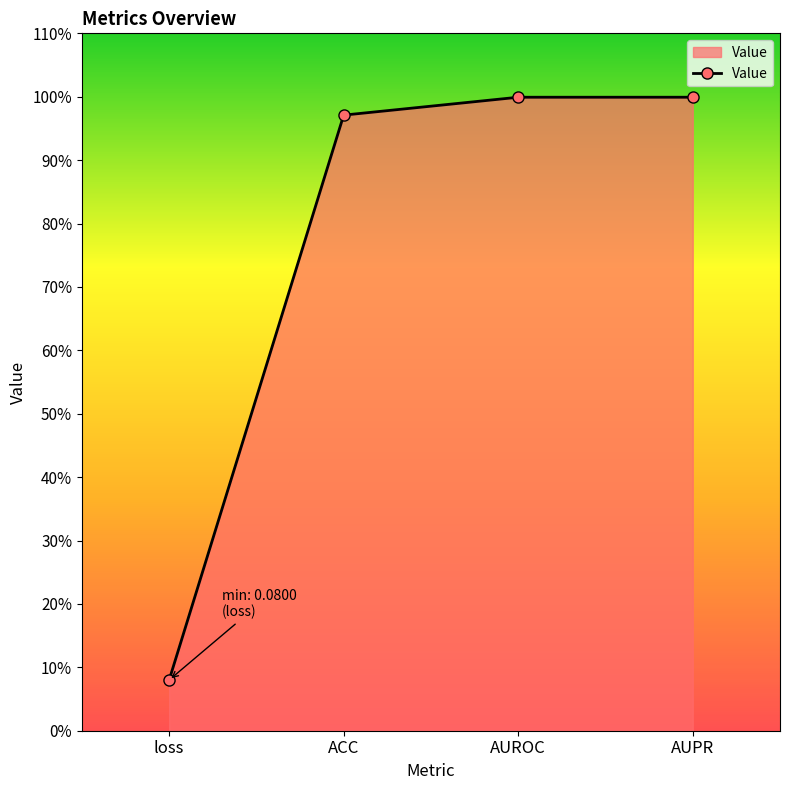

What is the minimum value shown in the chart?

0.1